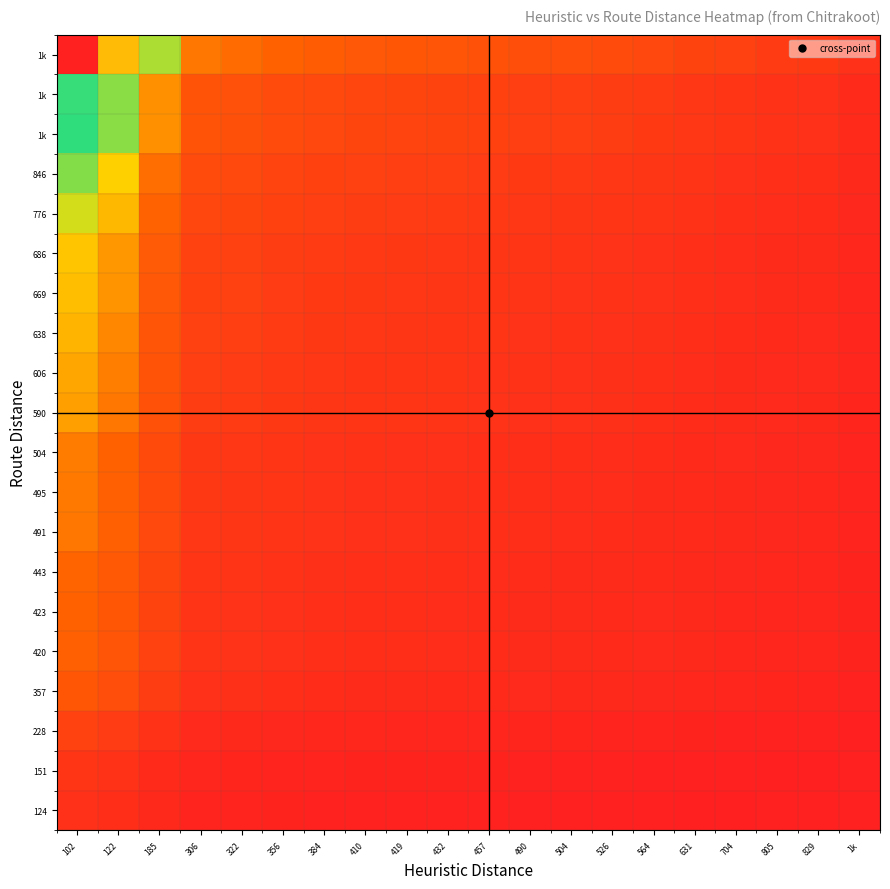

What is the greatest value displayed?

14.4